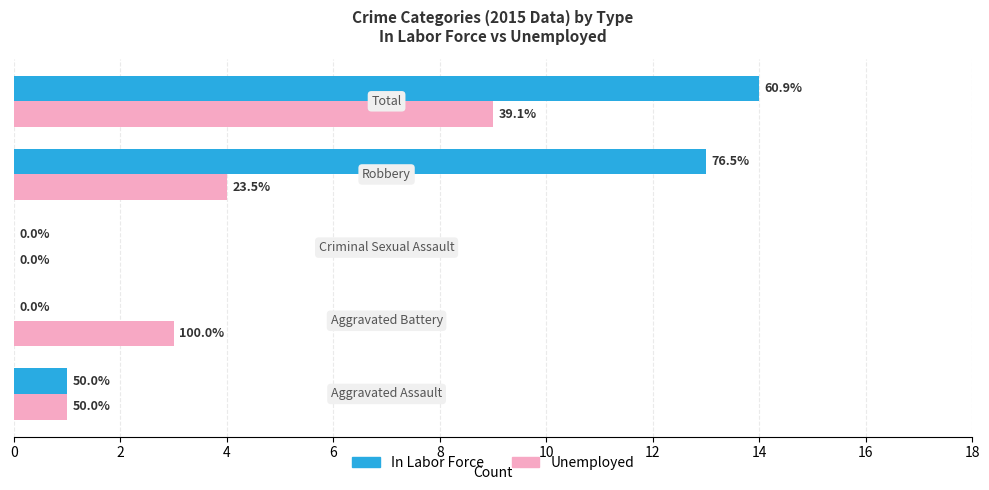

What are all the series names shown in the legend?

In Labor Force, Unemployed